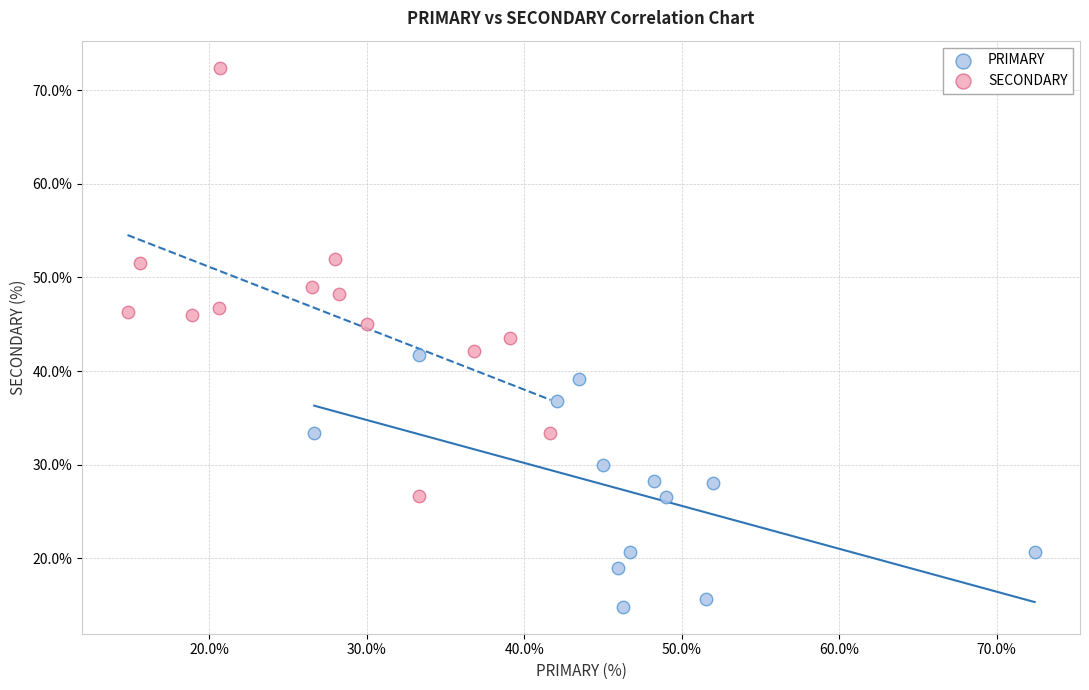

Which series reaches the minimum Y coordinate?

PRIMARY